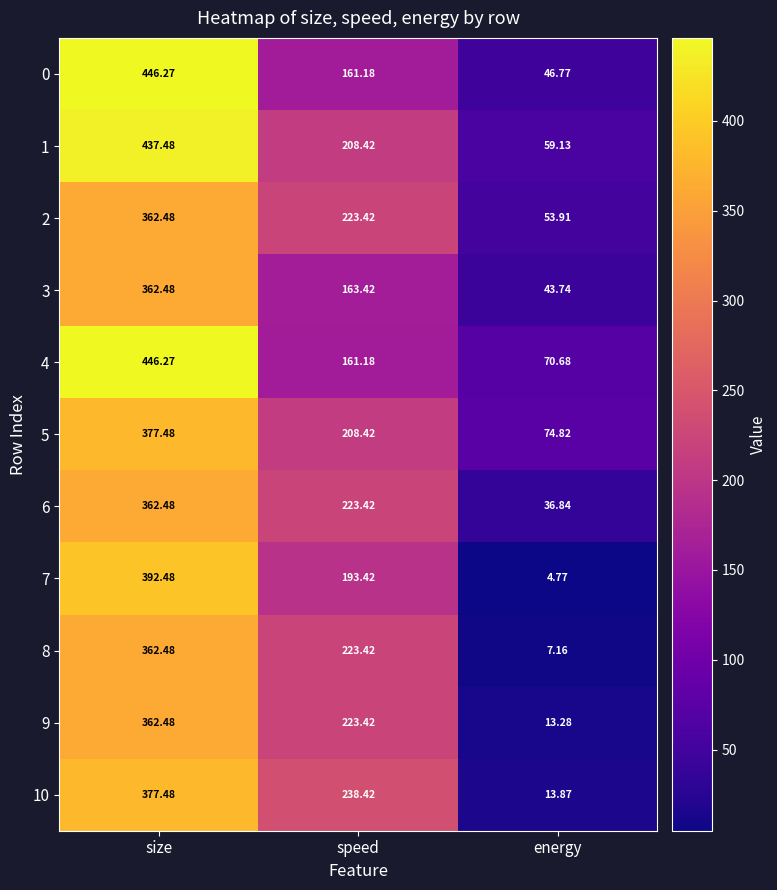

Where does the 9 series first go above 223?

size